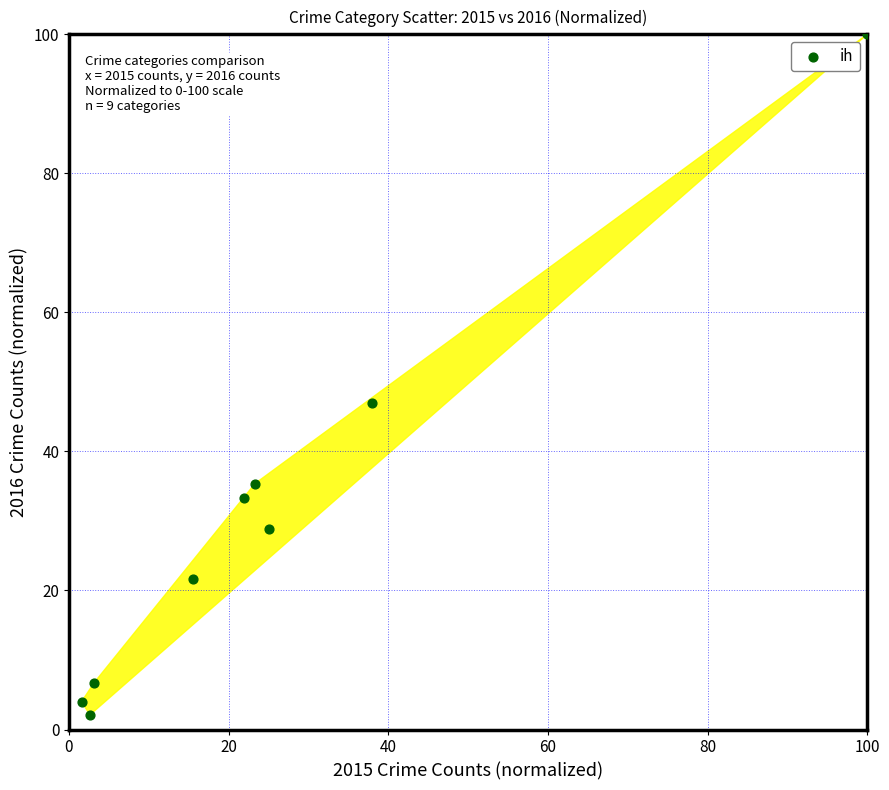

What is the range of Y values (max minus min)?

97.9